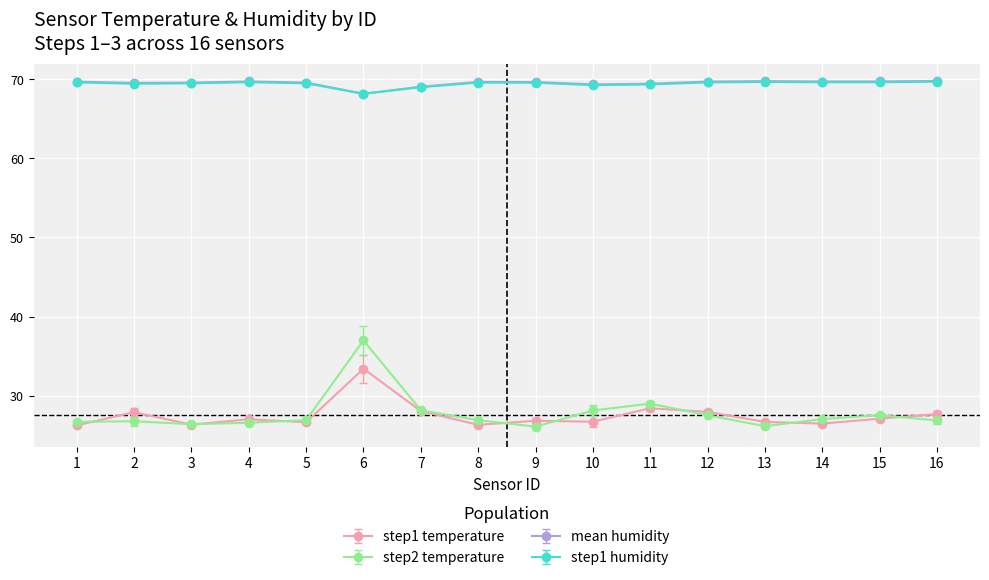

Is it true that mean humidity equals 101.9 at 5?

False